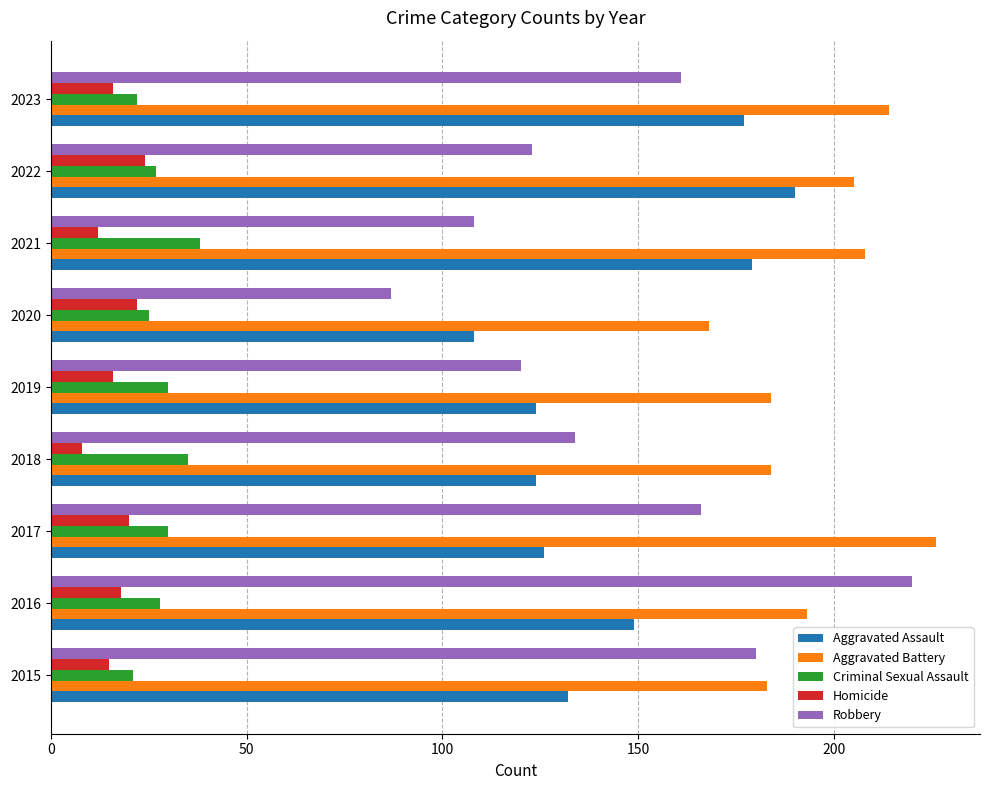

Which series has the largest range (max minus min)?

Robbery